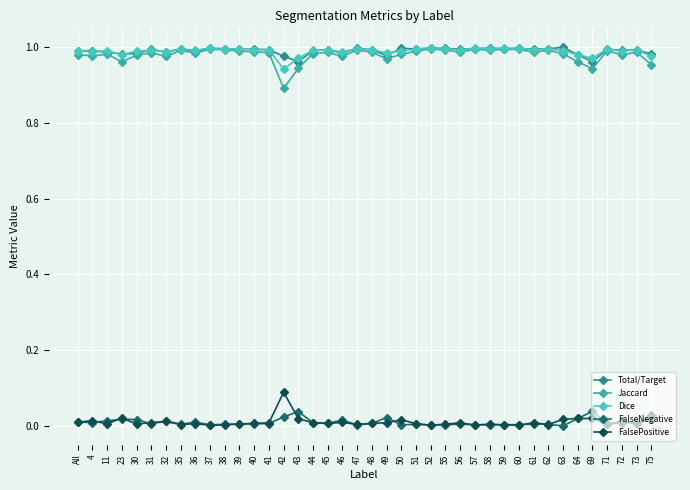

Where is the first local maximum for Dice?

11